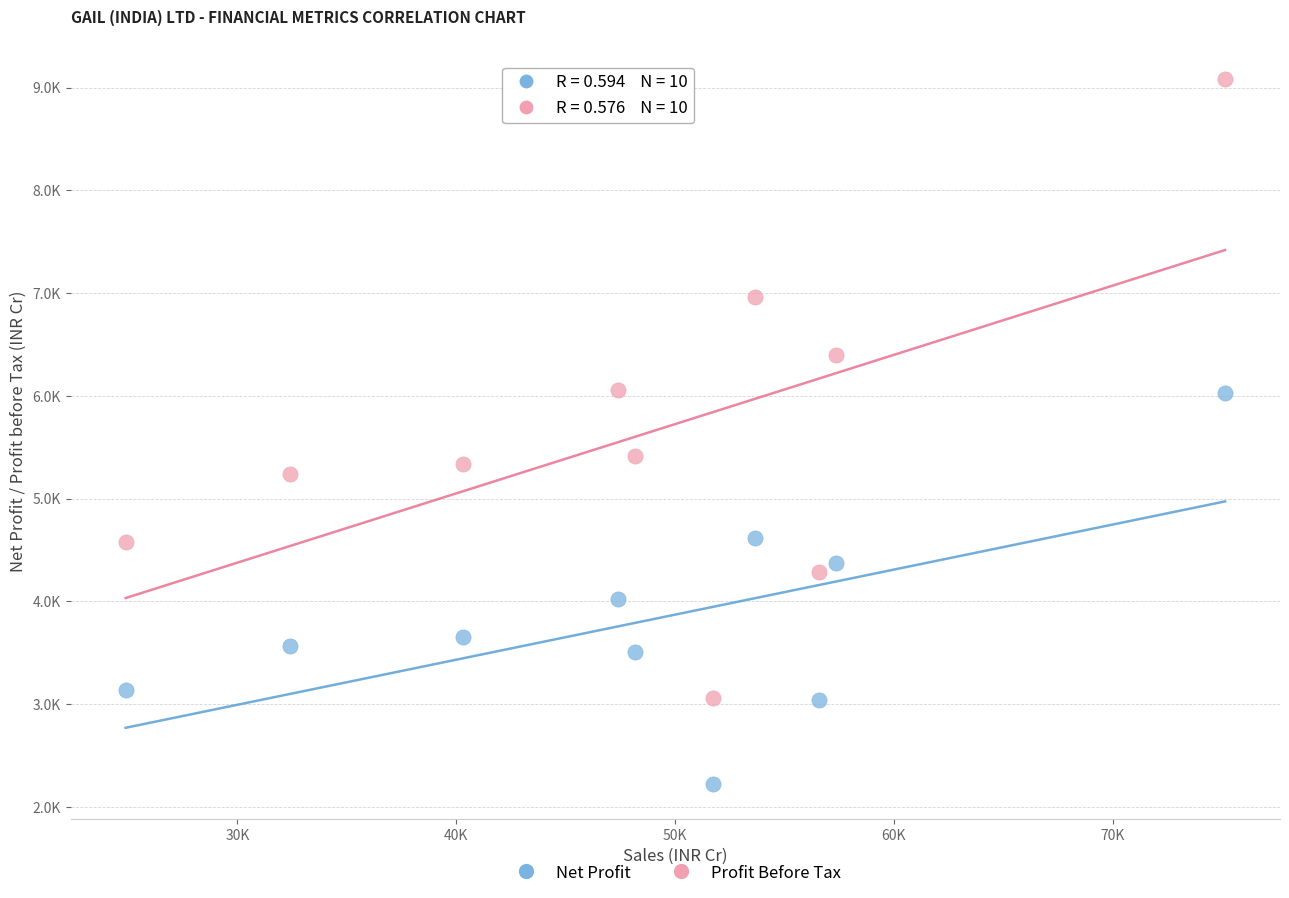

What are all the series names shown in the legend?

Net Profit, Profit Before Tax